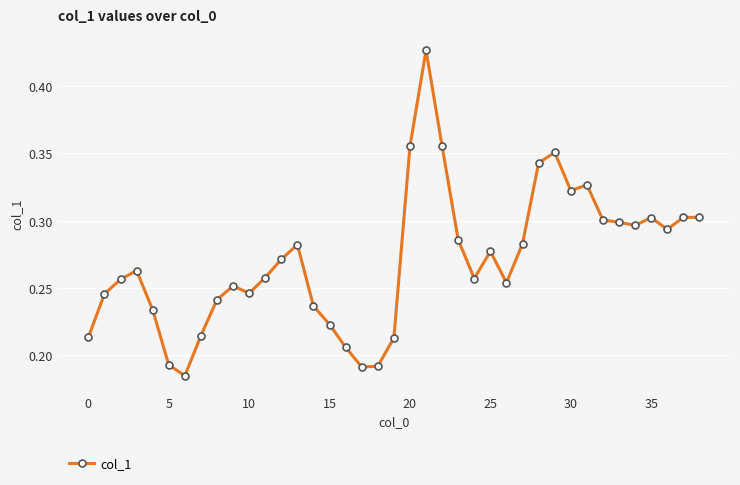

How many lines are shown in the chart?

1